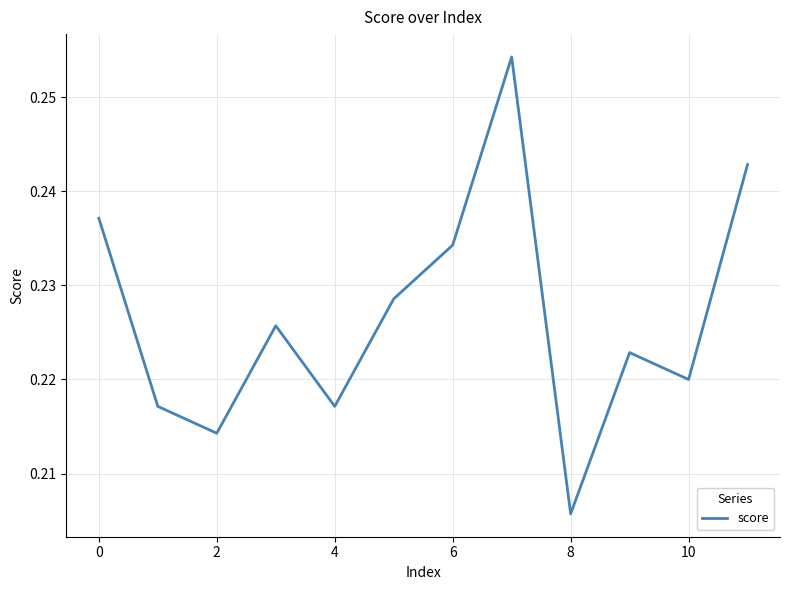

Is it true that the value at 10 is 0.3?

False